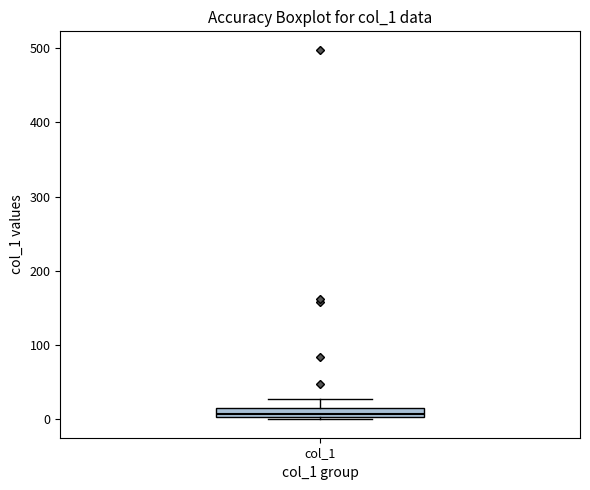

Where is the lower edge of the box for col_1 on the y-axis? The values are not printed on the chart, so give them approximately, as read against the axis.

0